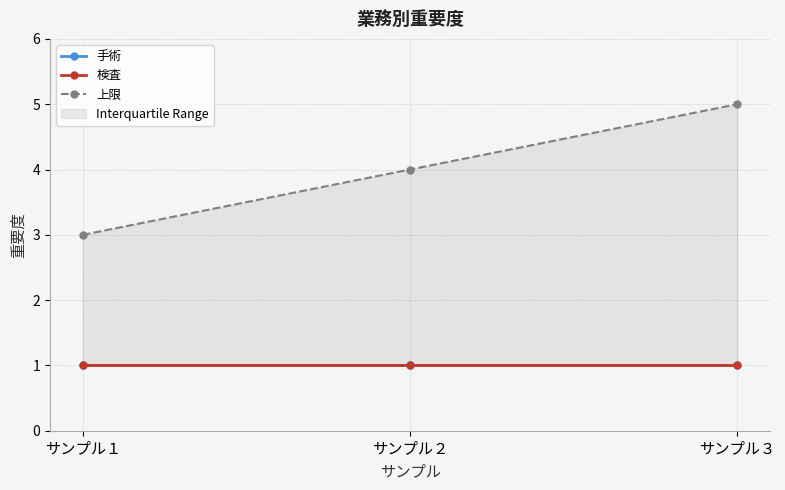

Rank the series by their maximum value, from highest to lowest.

上限, 手術, 検査